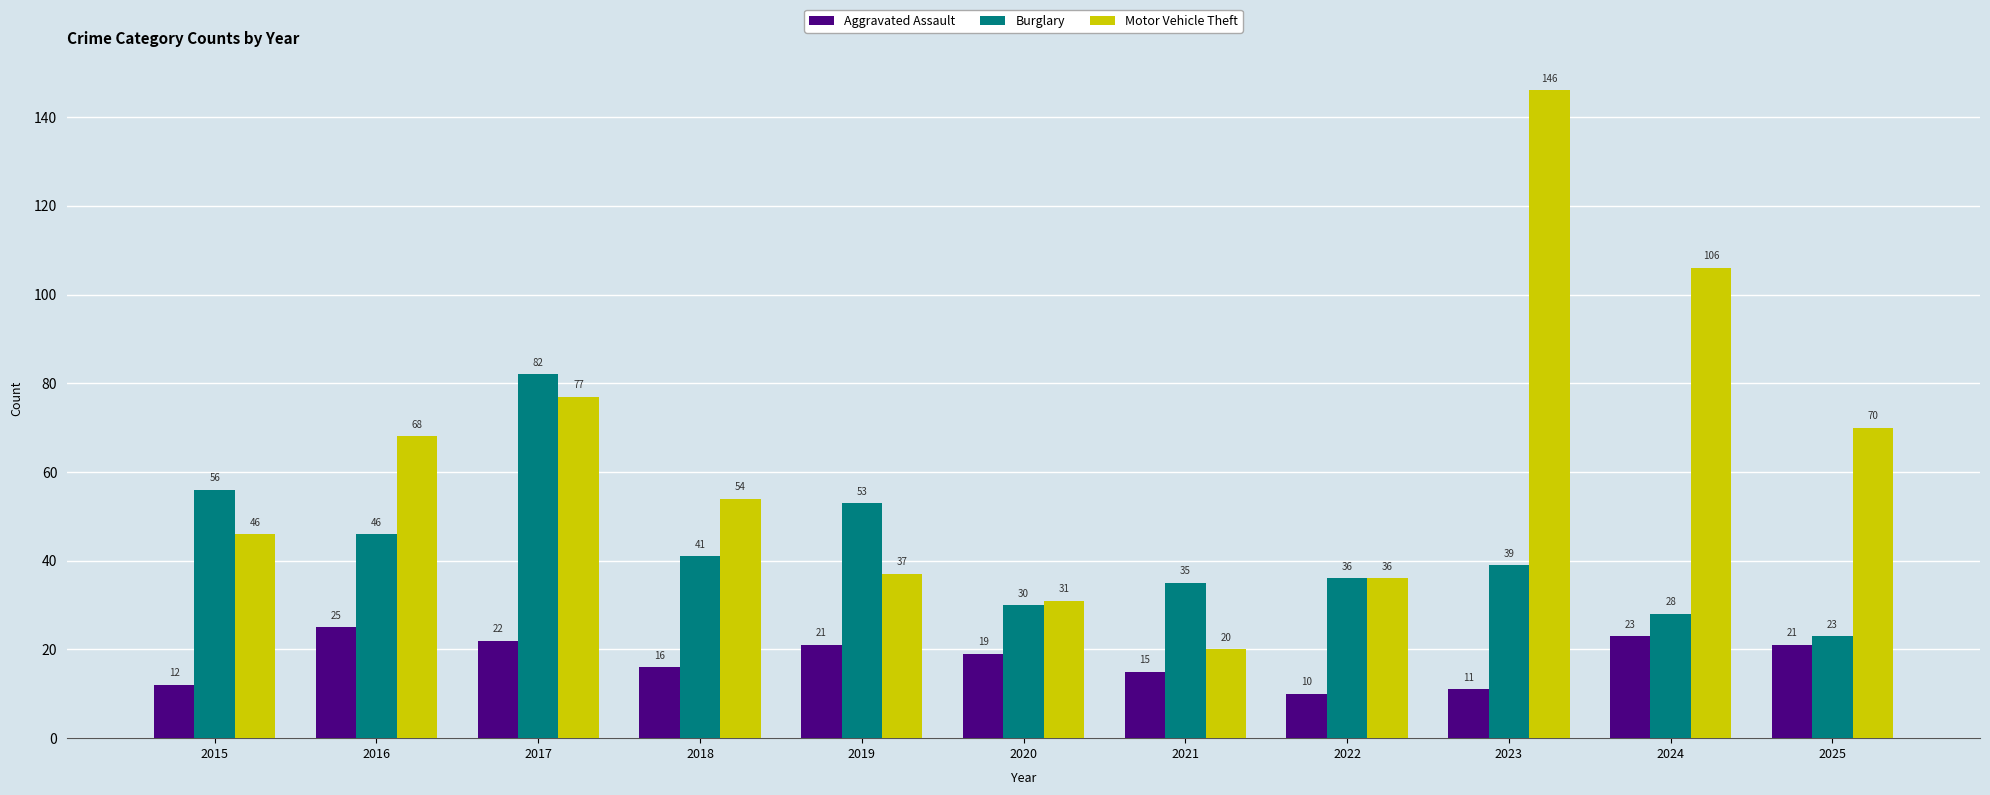

What are all the series names shown in the legend?

Aggravated Assault, Burglary, Motor Vehicle Theft